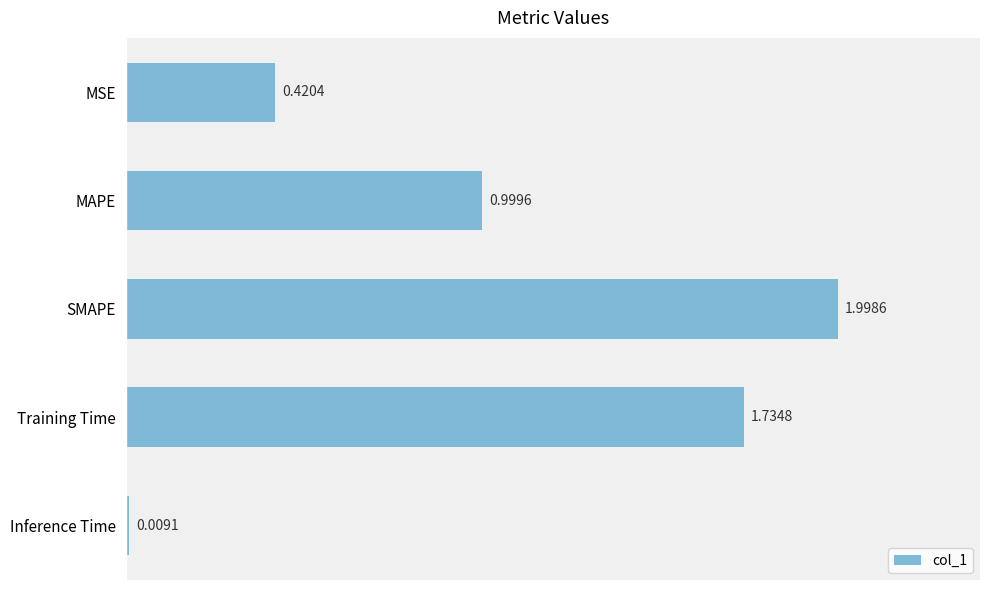

Rank the categories by value from lowest to highest.

Inference Time, MSE, MAPE, Training Time, SMAPE